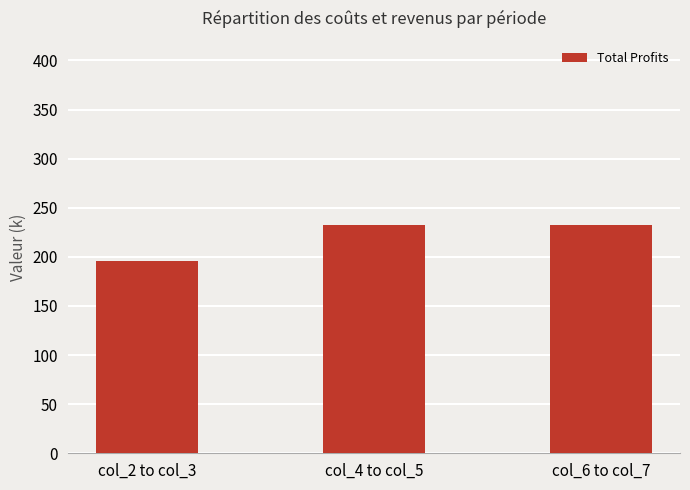

Which has a higher value, col_6 to col_7 or col_2 to col_3?

col_6 to col_7